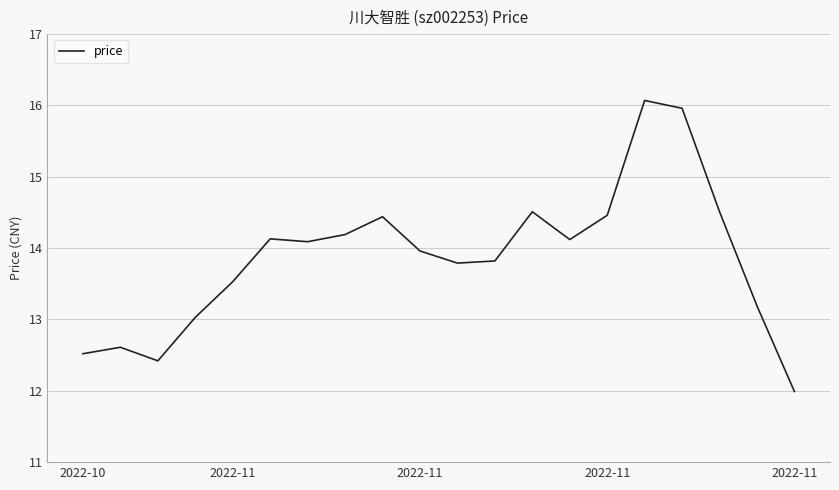

What is the difference between the maximum and minimum values?

4.1